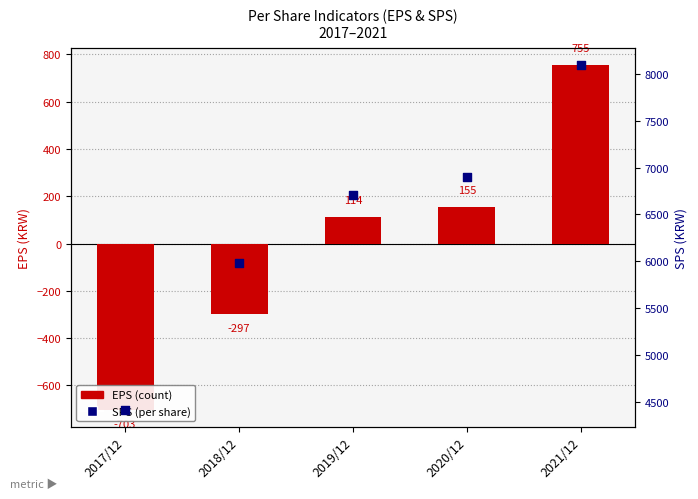

Is the value of SPS at 2018/12 greater than the value of EPS at 2021/12?

Yes